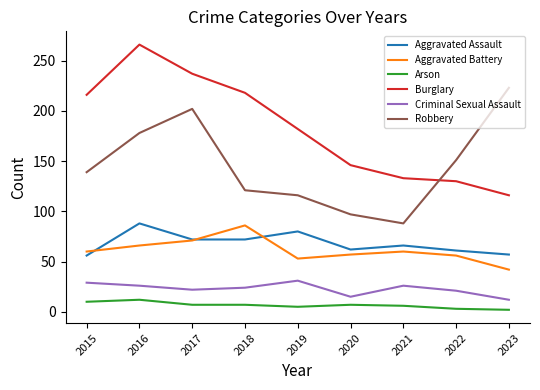

Is the value of Criminal Sexual Assault at 2023 greater than the value of Aggravated Battery at 2017?

No